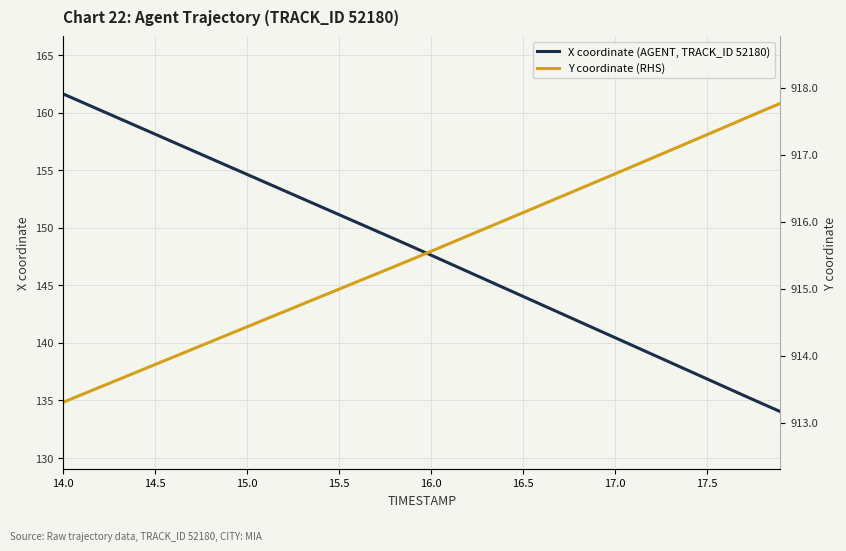

How many lines are shown in the chart?

2